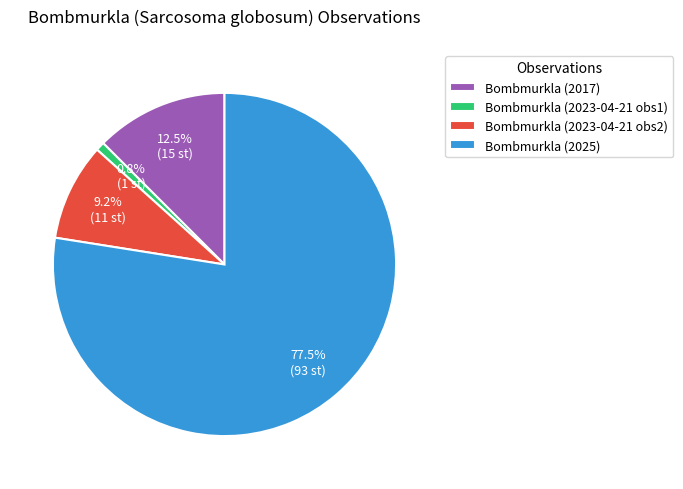

Count the number of slices in the pie.

4